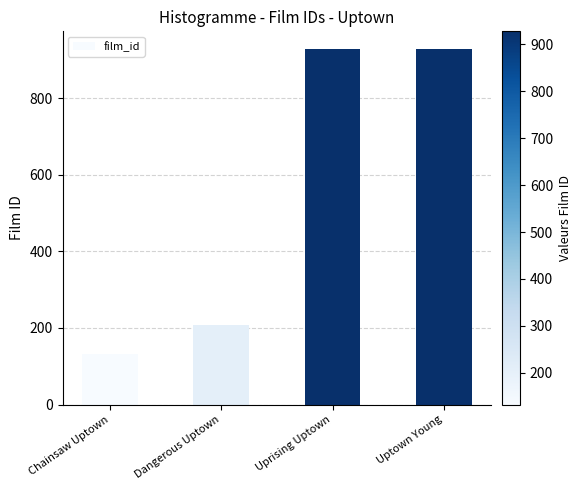

What is the label of the 4th bar from the right?

Chainsaw Uptown